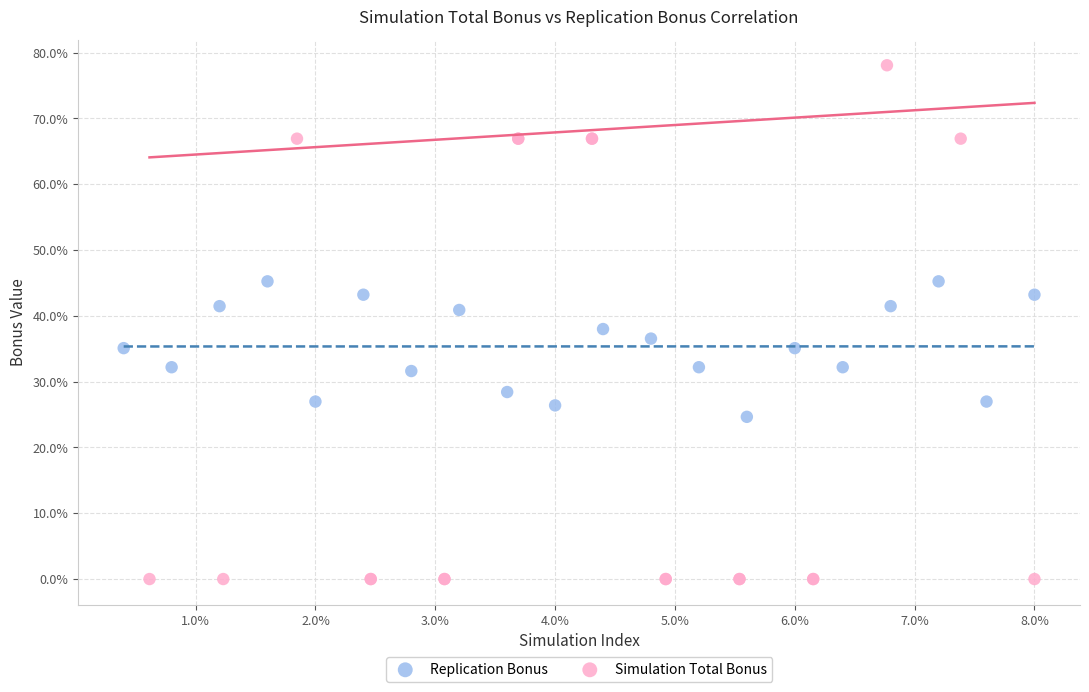

Which series reaches the maximum Y coordinate?

Simulation Total Bonus